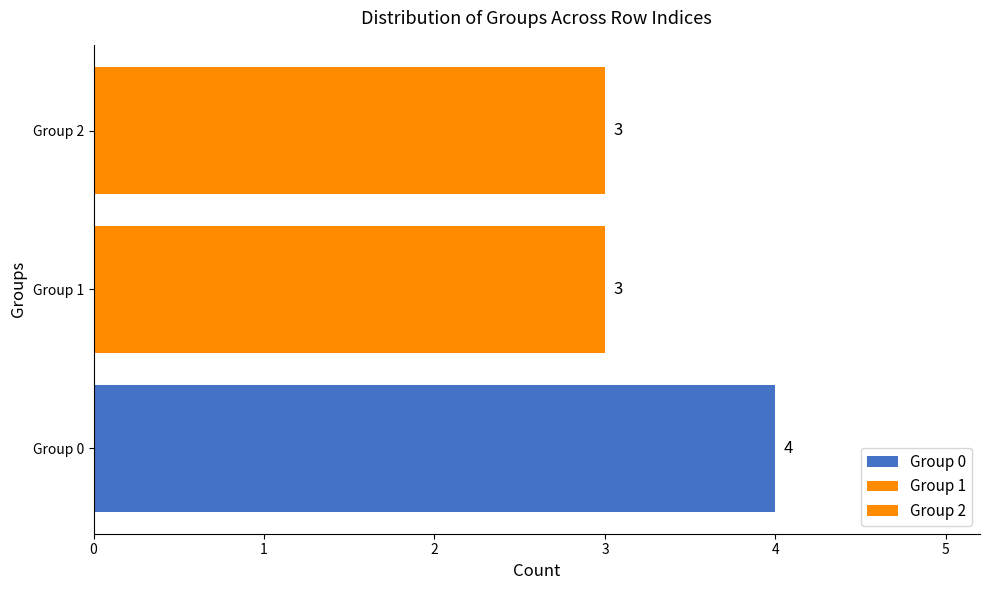

How many distinct data groups are displayed?

3